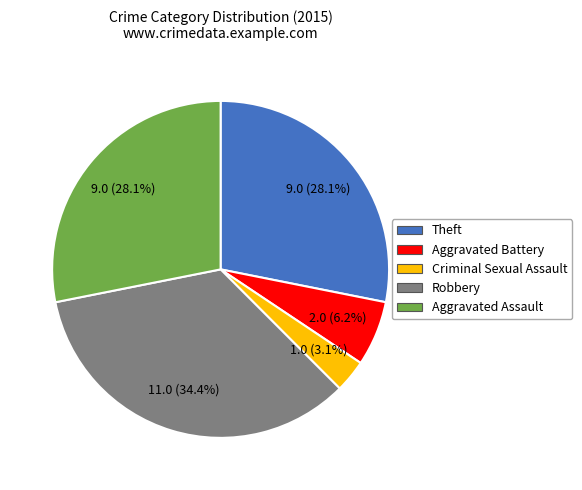

What is the largest slice in the pie chart?

Robbery